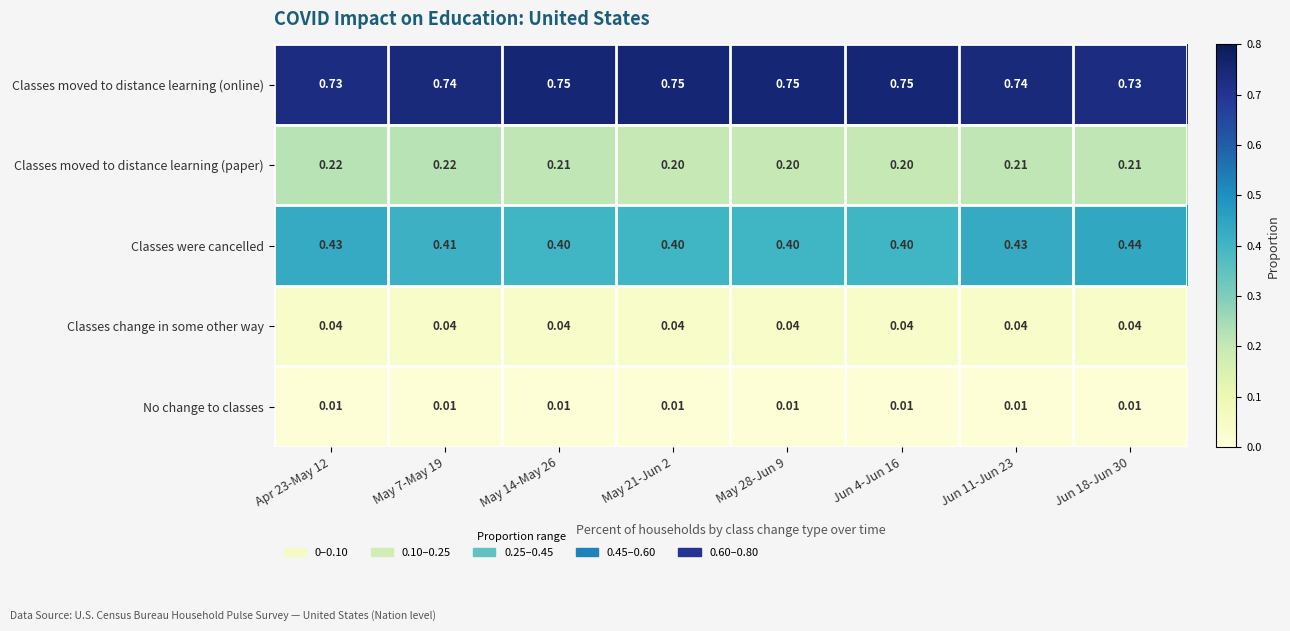

Which series has the largest range (max minus min)?

Classes were cancelled